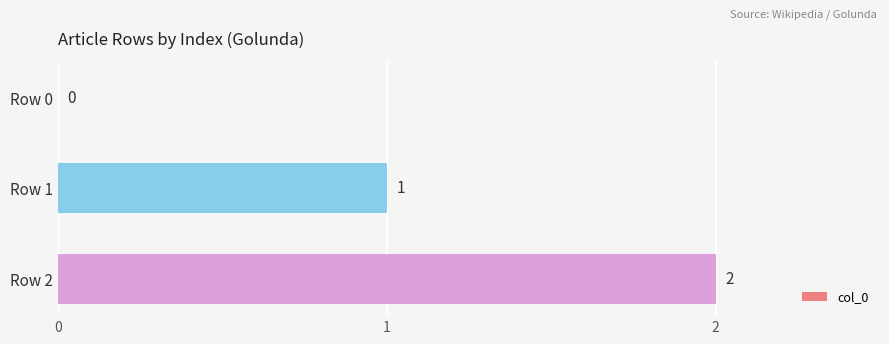

What is the change in value from Row 0 to Row 2?

+2